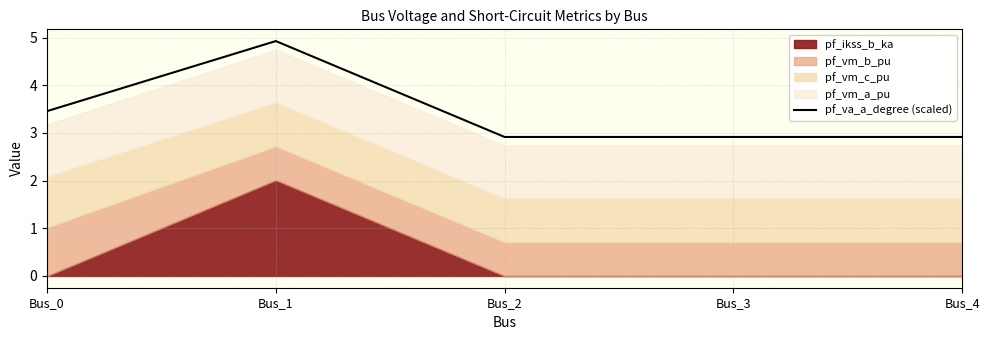

The value at Bus_0 is 5.6. True or false?

False